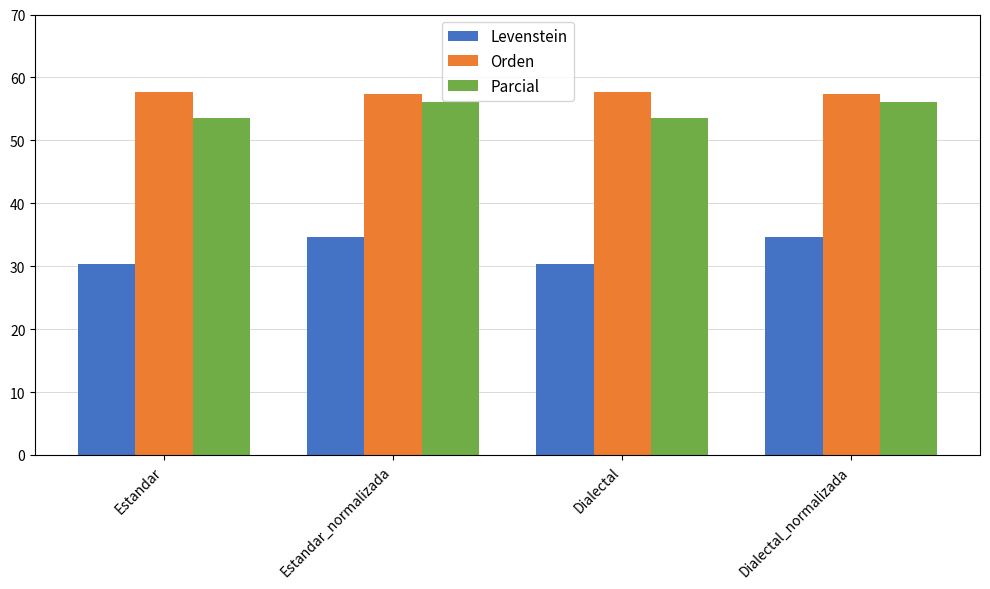

Reading right to left, extract all data points from this chart.

Levenstein: Dialectal_normalizada=34.7	Dialectal=30.4	Estandar_normalizada=34.7	Estandar=30.4
Orden: Dialectal_normalizada=57.4	Dialectal=57.7	Estandar_normalizada=57.4	Estandar=57.7
Parcial: Dialectal_normalizada=56.0	Dialectal=53.6	Estandar_normalizada=56.0	Estandar=53.6